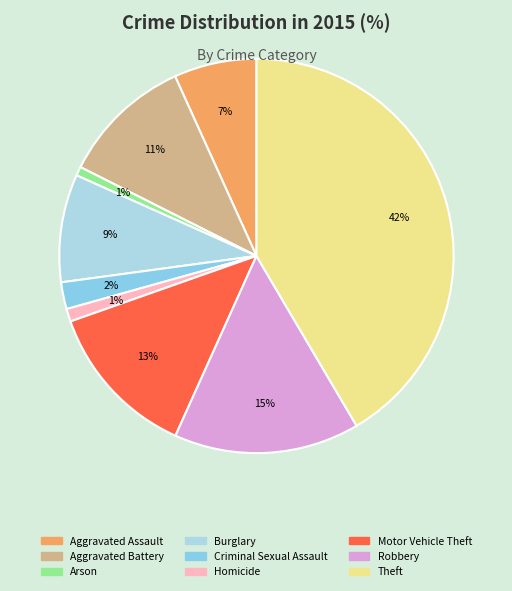

Rank the categories by value from highest to lowest.

Theft, Robbery, Motor Vehicle Theft, Aggravated Battery, Burglary, Aggravated Assault, Criminal Sexual Assault, Homicide, Arson